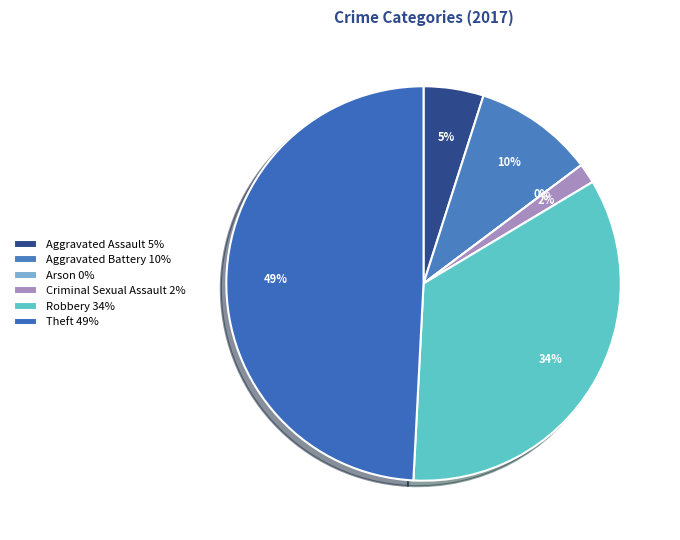

What is the smallest slice in the pie chart?

Arson